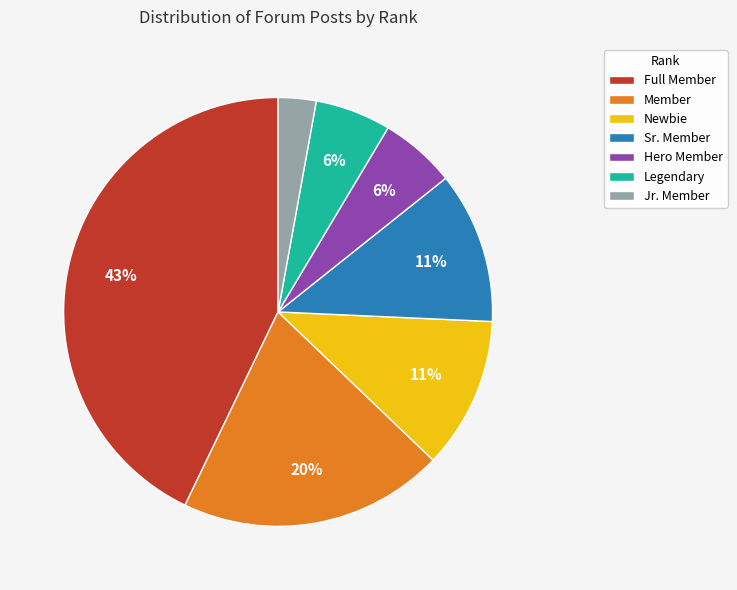

Which slice is the smallest?

Jr. Member